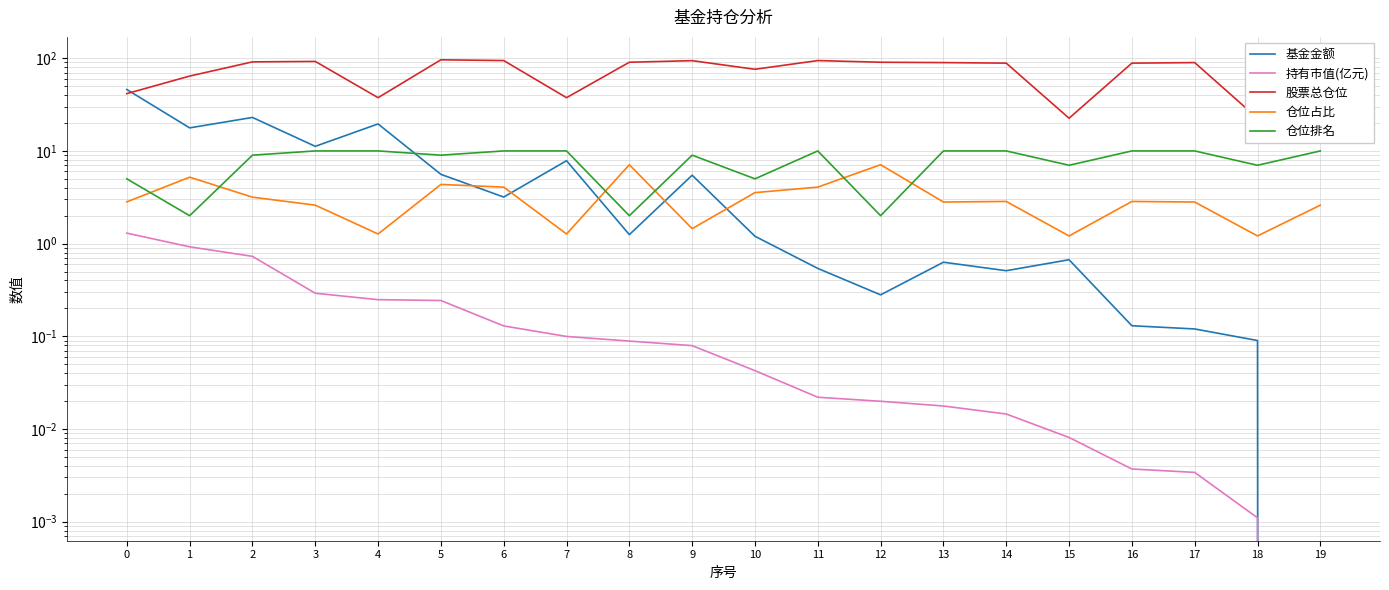

What is the difference between the maximum and minimum values in the 持有市值(亿元) series?

1.3